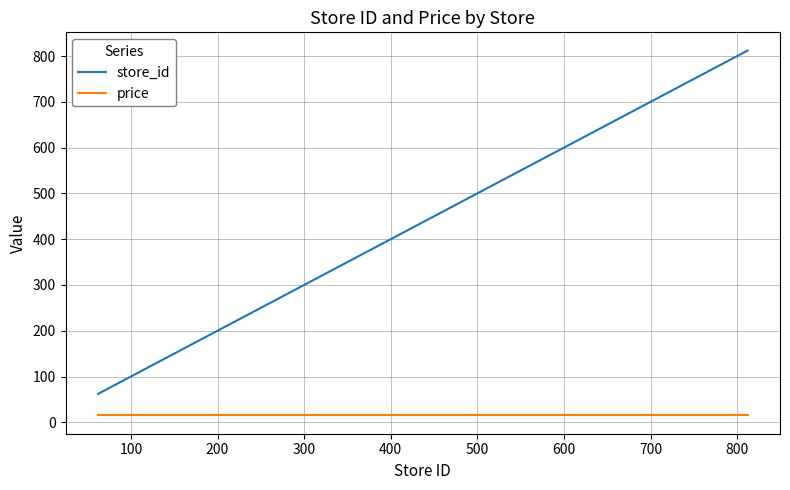

Which series has the largest range (max minus min)?

store_id